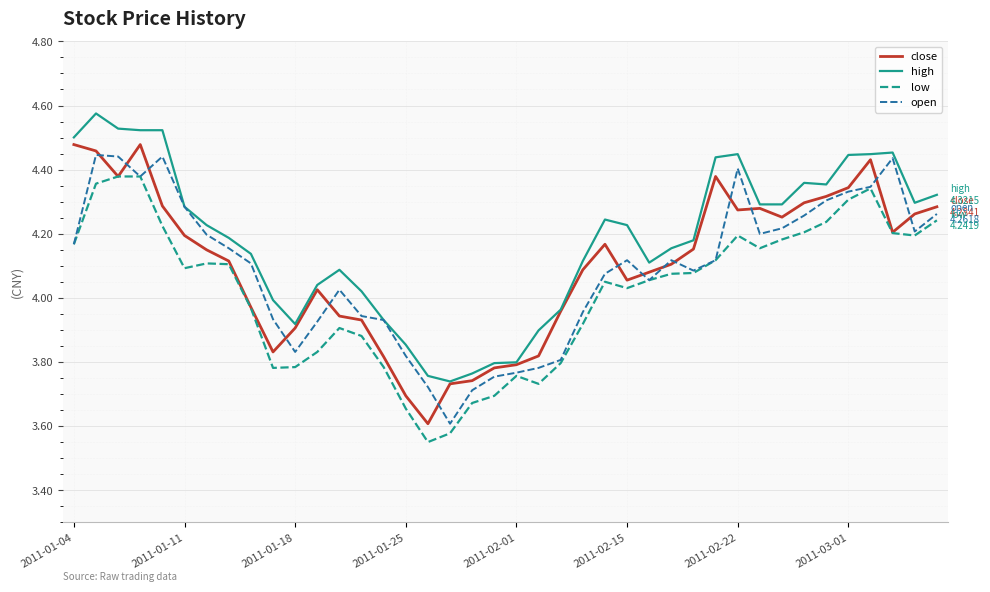

Does the chart have visible grid lines?

Yes